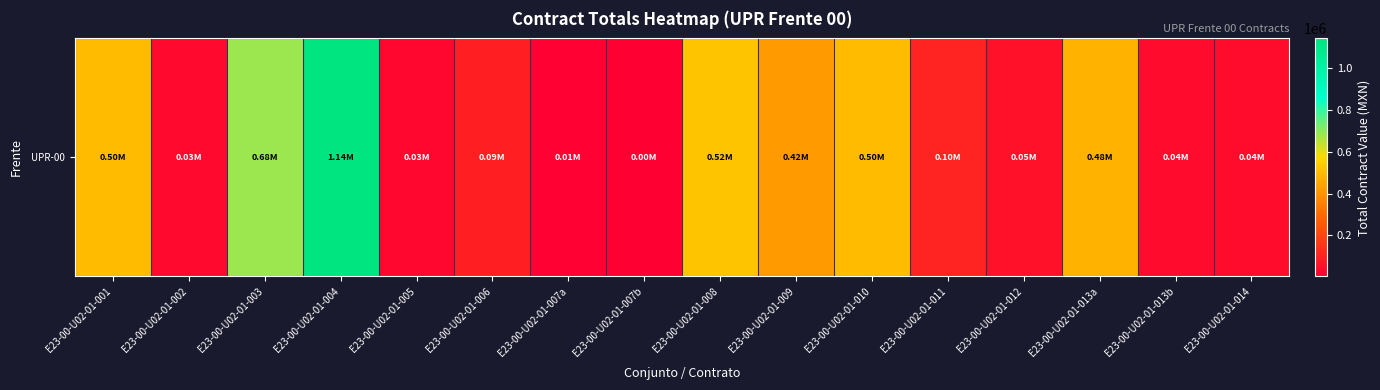

What is the change in value from E23-00-U02-01-008 to E23-00-U02-01-010?

-21535.5